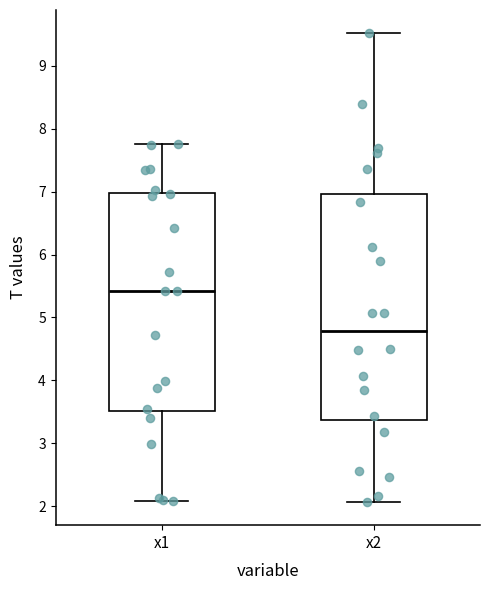

Where does the upper whisker of the box for x2 end on the y-axis? The values are not printed on the chart, so give them approximately, as read against the axis.

9.5